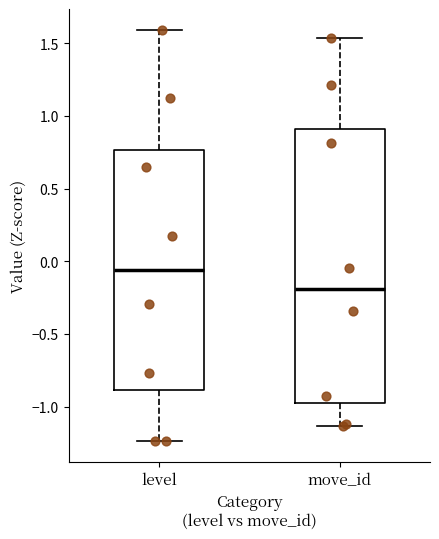

Reading left to right, transcribe this box plot: for each box, give where its median line is, the range the box spans, and where its two whiskers end, as read against the y-axis. The values are not printed on the chart, so give them approximately, as read against the axis.

level: median -0.05, box -0.90 to 0.75, whiskers -1.25 to 1.60
move_id: median -0.20, box -1.00 to 0.90, whiskers -1.15 to 1.55